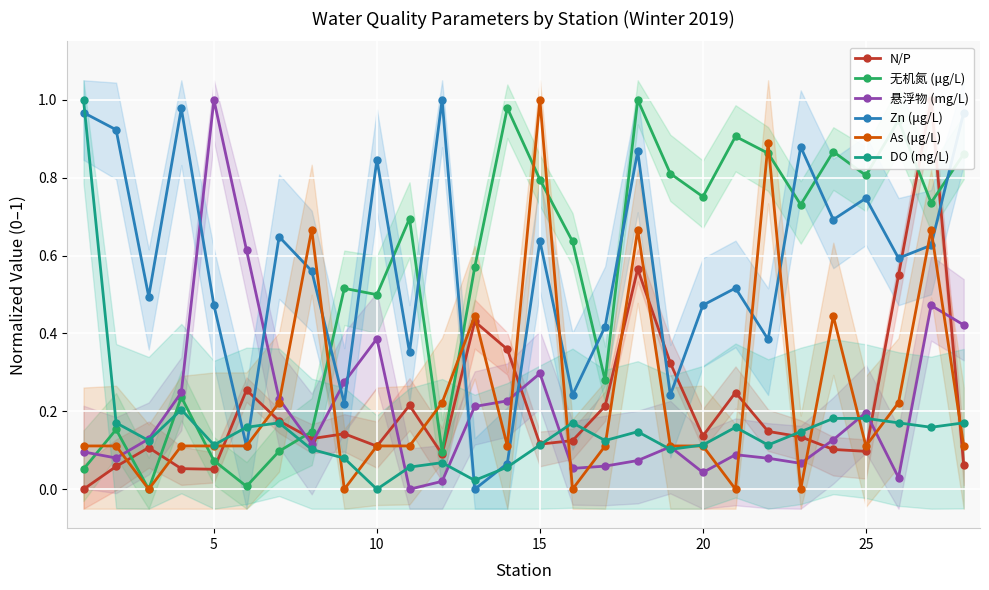

True or false: Zn (μg/L) and 悬浮物 (mg/L) intersect in this chart.

True